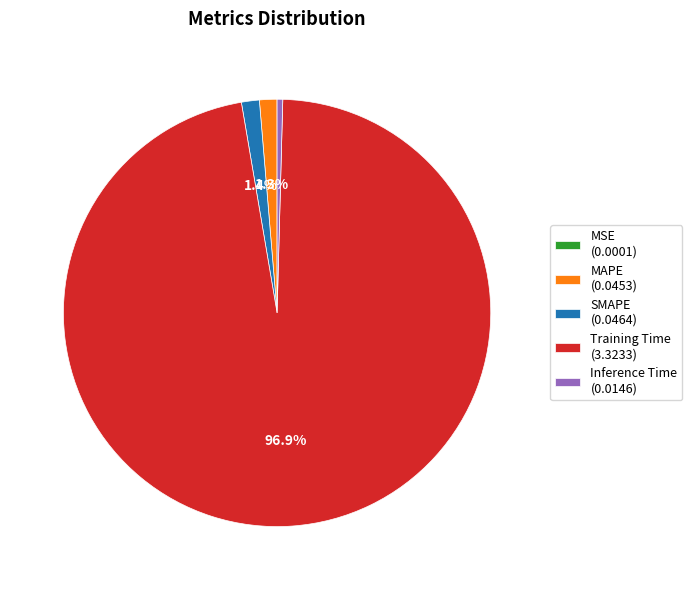

What percentage is the SMAPE slice, to the nearest percent?

1%